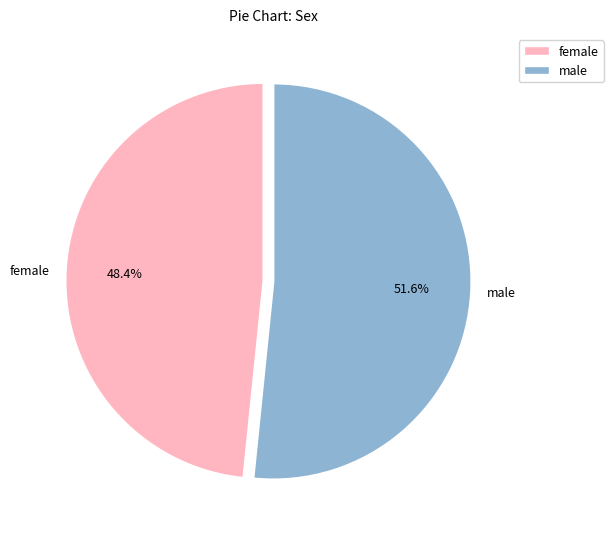

What percentage do female and male together represent?

100.0%